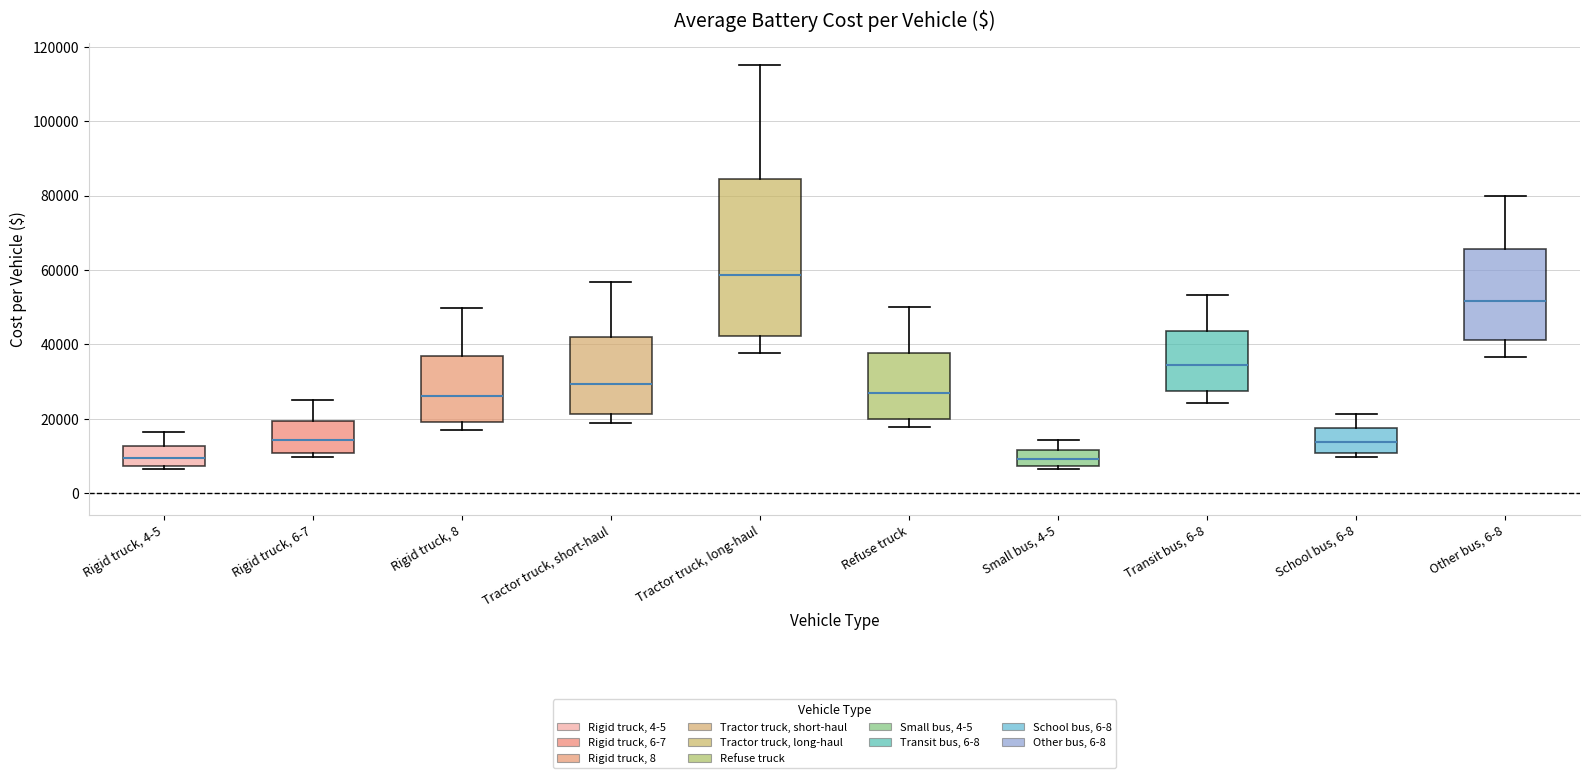

Where does the upper whisker of the box for Tractor truck, short-haul end on the y-axis? The values are not printed on the chart, so give them approximately, as read against the axis.

56000